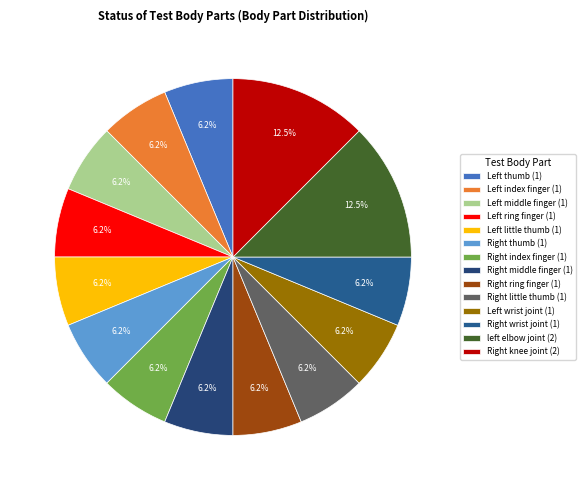

Rank the categories by value from highest to lowest.

left elbow joint, Right knee joint, Left thumb, Left index finger, Left middle finger, Left ring finger, Left little thumb, Right thumb, Right index finger, Right middle finger, Right ring finger, Right little thumb, Left wrist joint, Right wrist joint